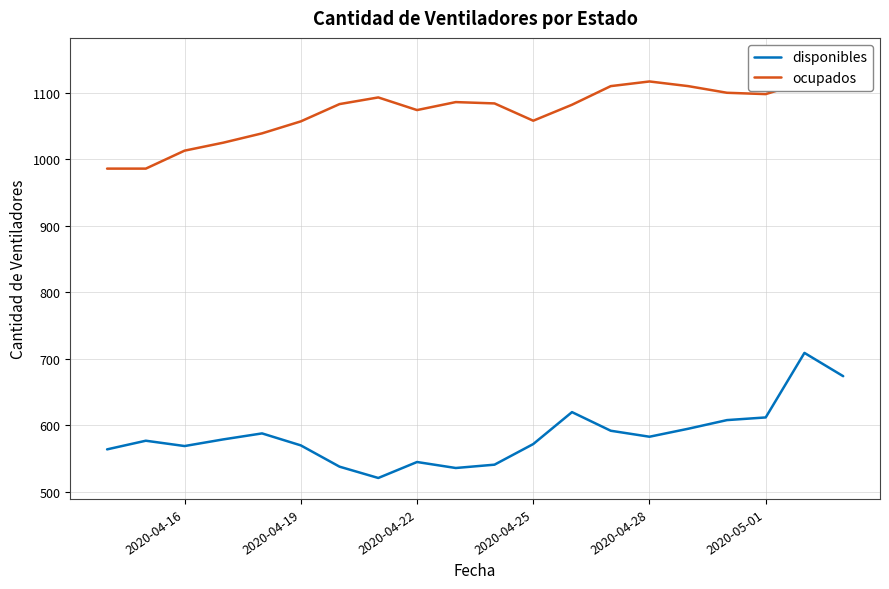

True or false: disponibles and ocupados cross at least once.

False